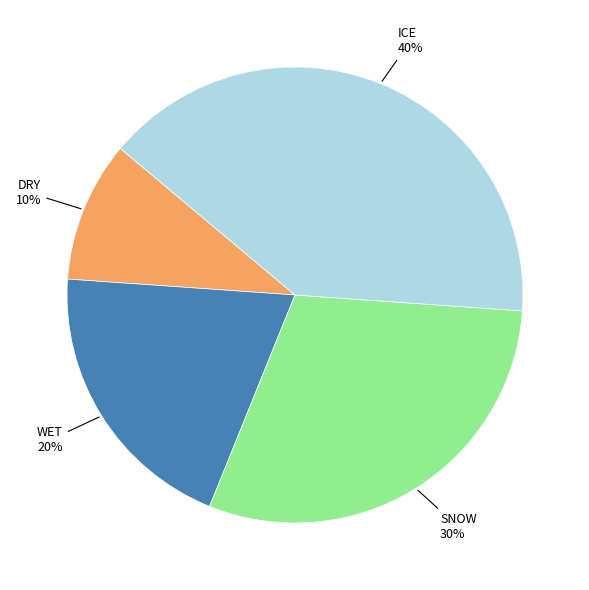

Is there a majority slice in this chart?

No